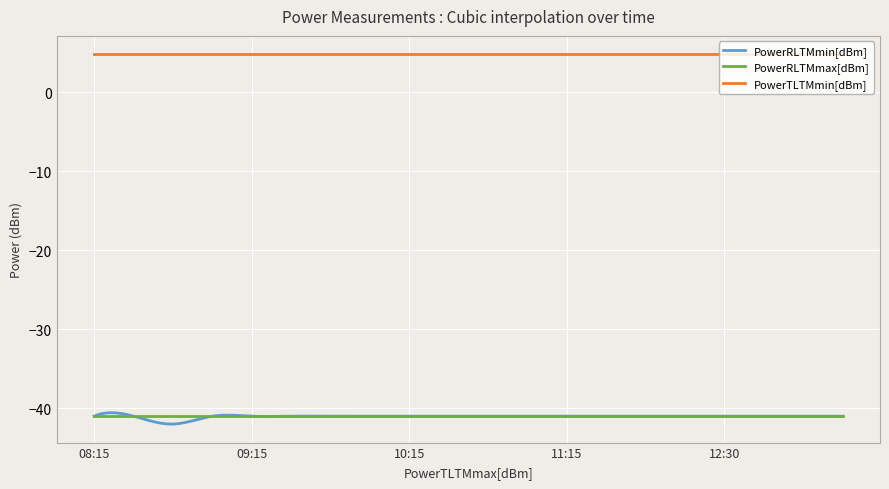

True or false: PowerTLTMmin[dBm] and PowerRLTMmax[dBm] intersect in this chart.

False